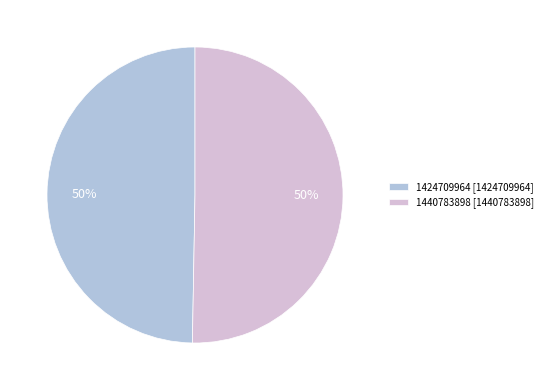

What is the majority slice?

1440783898